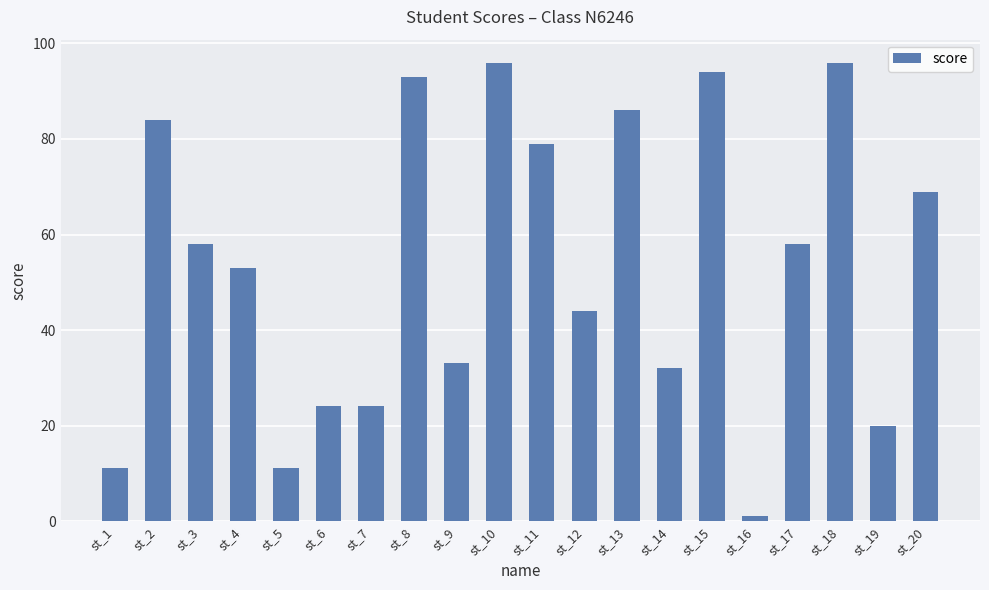

Between st_7 and st_11, which is larger?

st_11